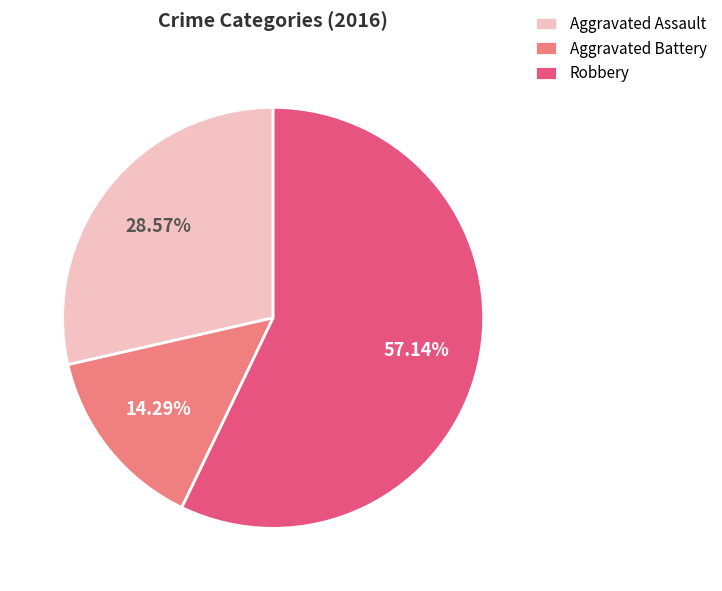

How many slices are in this pie chart?

3